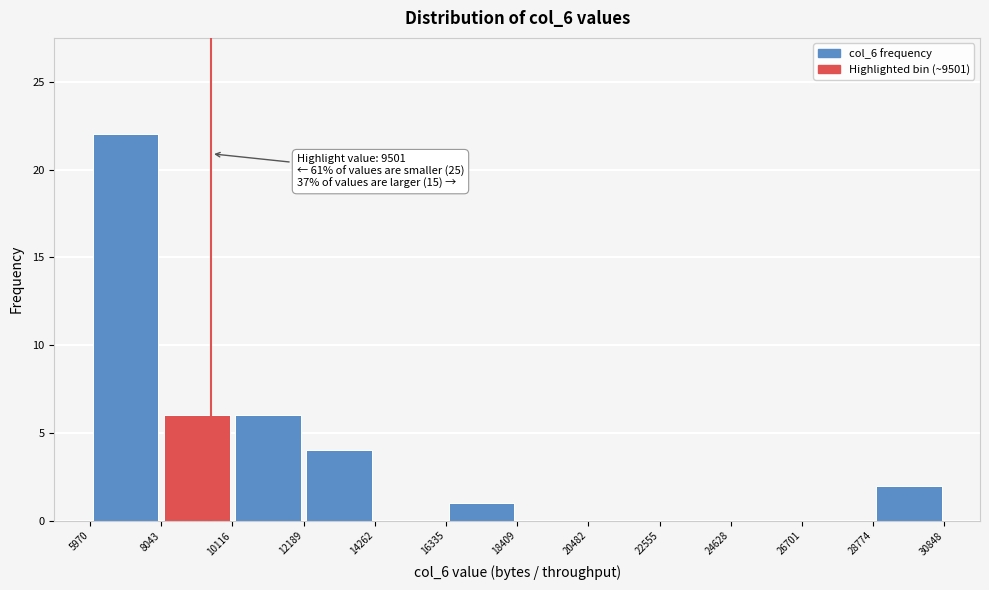

Which range on the x-axis has the tallest bar?

5970 to 8043